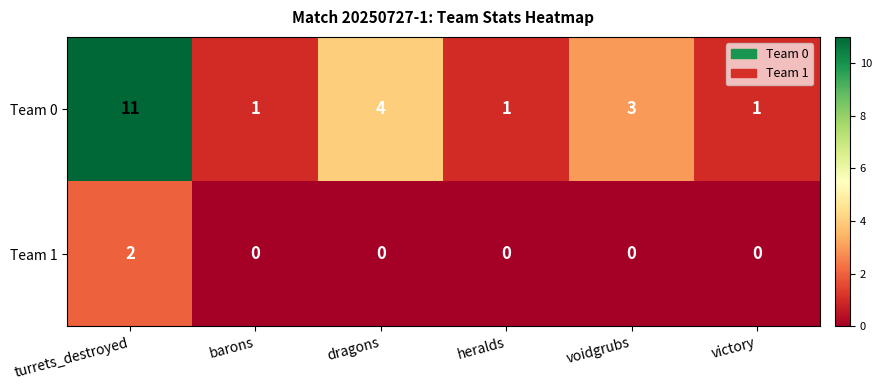

Which series changed the most between barons and voidgrubs?

Team 0